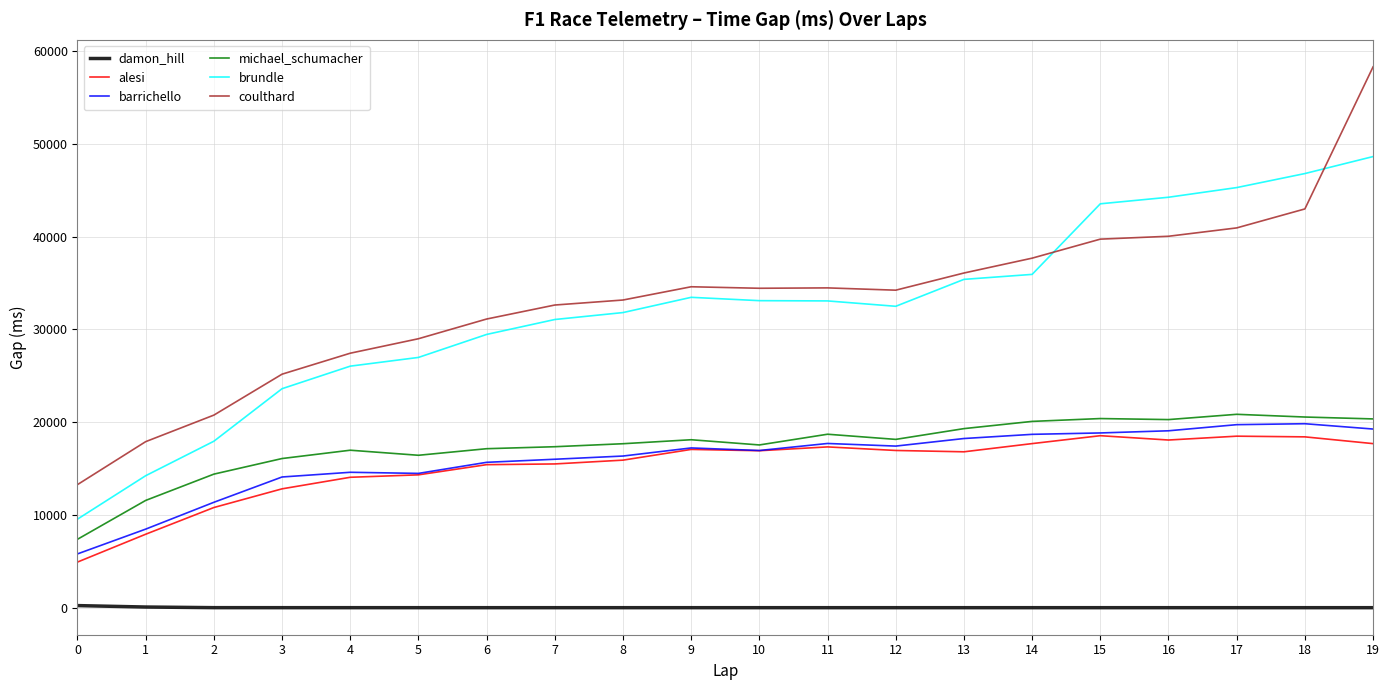

True or false: brundle and damon_hill intersect in this chart.

False